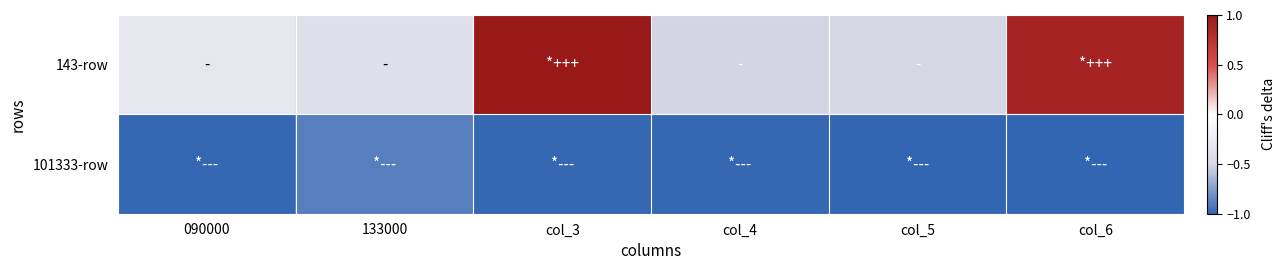

What is the spread (max minus min) of values at 090000?

0.7